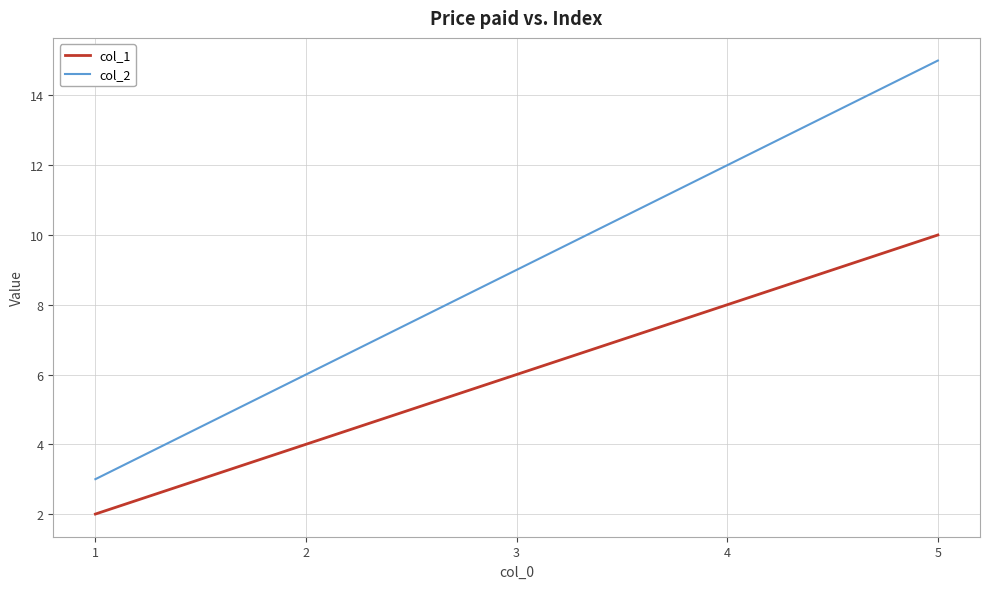

Which series has the largest range (max minus min)?

col_2